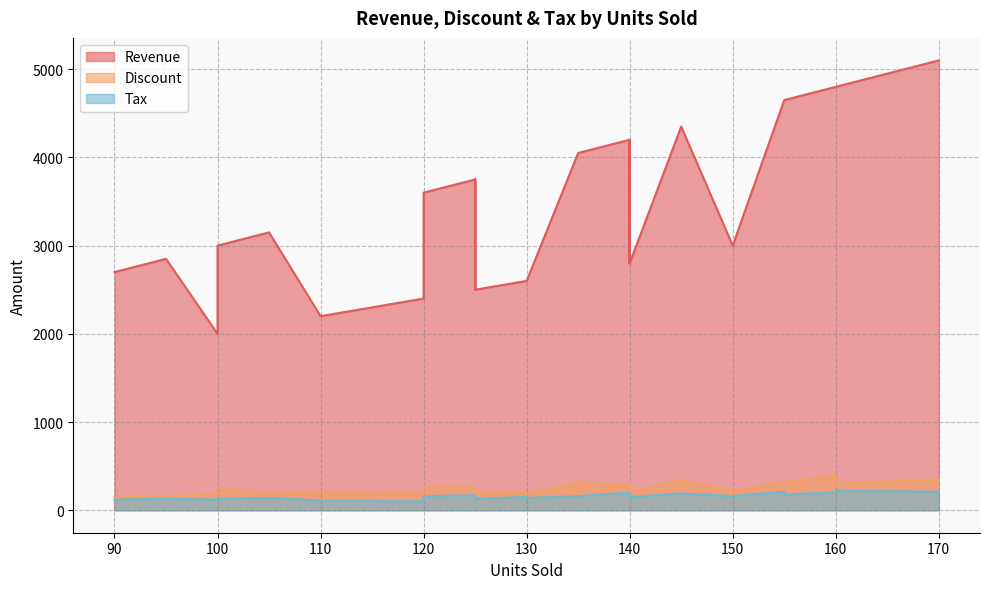

True or false: Revenue has more than 2 points higher than both neighbors.

True